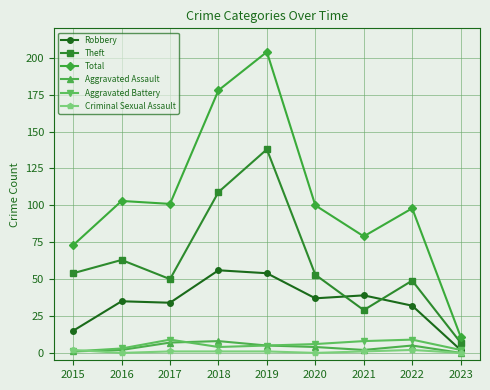

Which series changed the most between 2018 and 2020?

Total